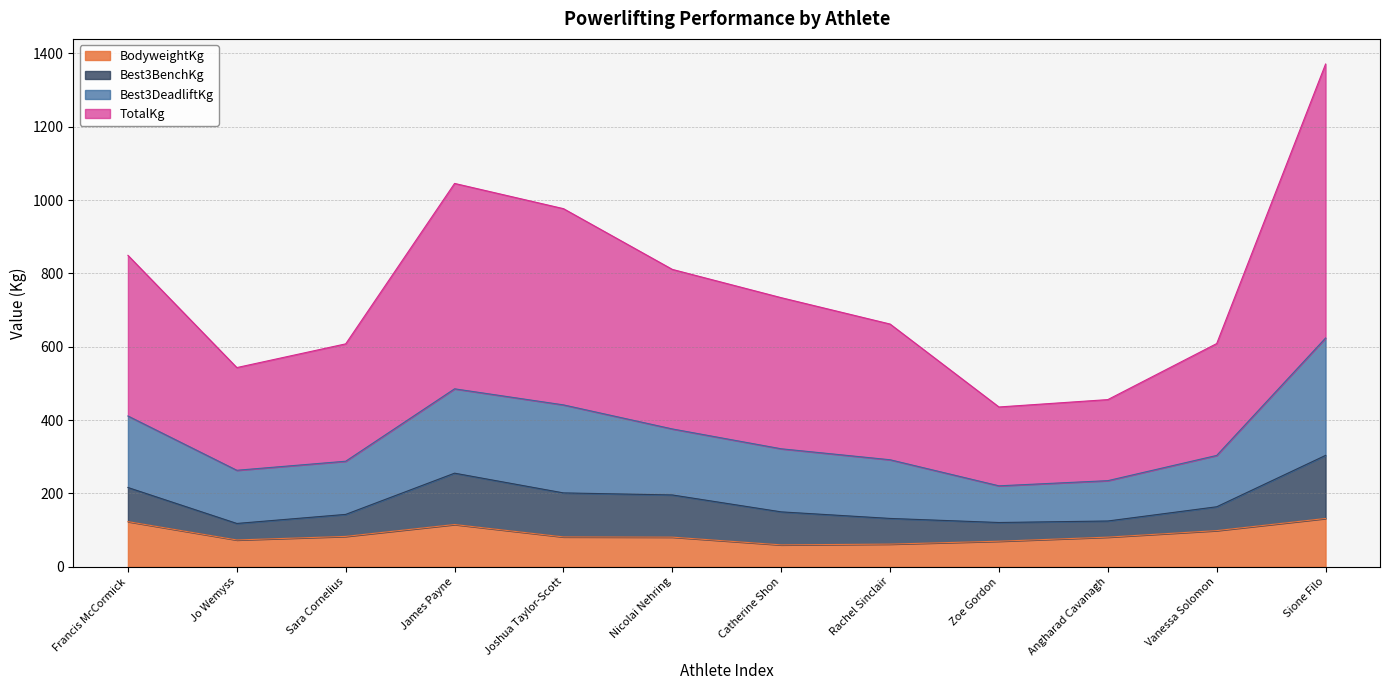

What value does the BodyweightKg series have at Sione Filo?

131.9